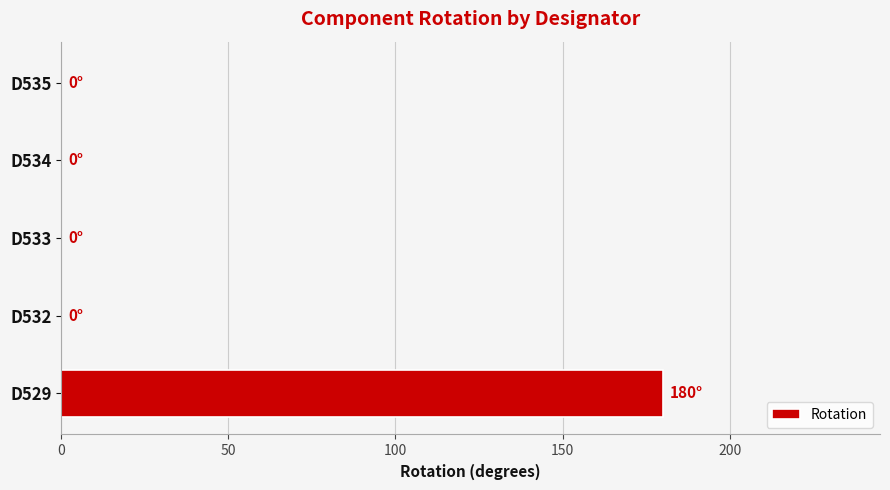

Reading top to bottom, transcribe all the data shown in this chart.

D535=0	D534=0	D533=0	D532=0	D529=180